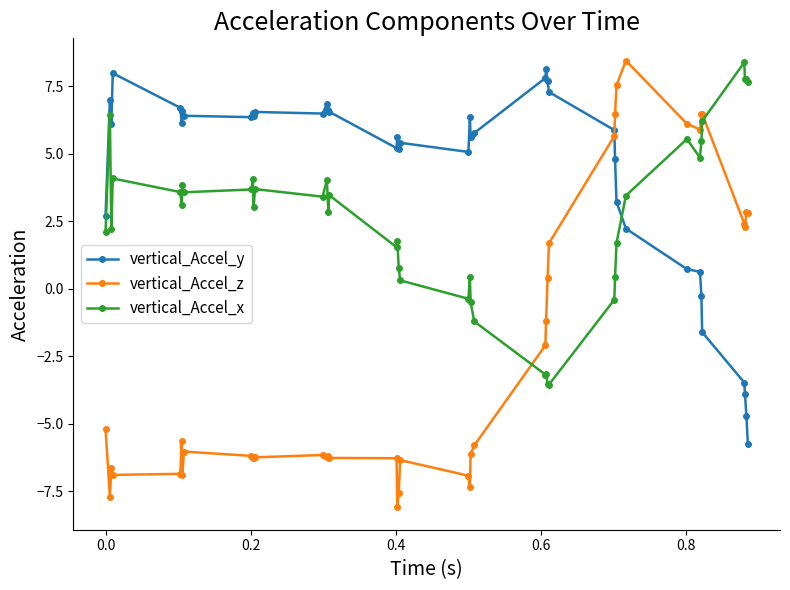

Which series has the widest spread of values?

vertical_Accel_z